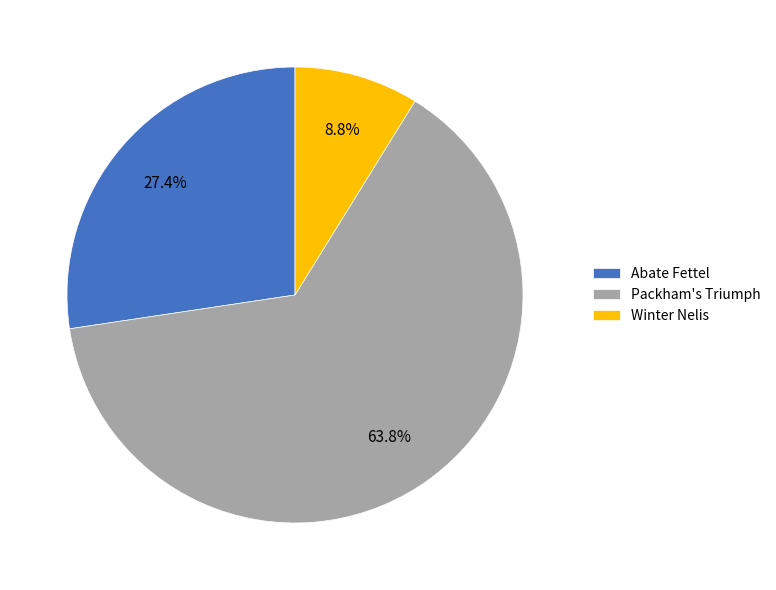

Is there any slice that represents more than half of the pie?

Yes